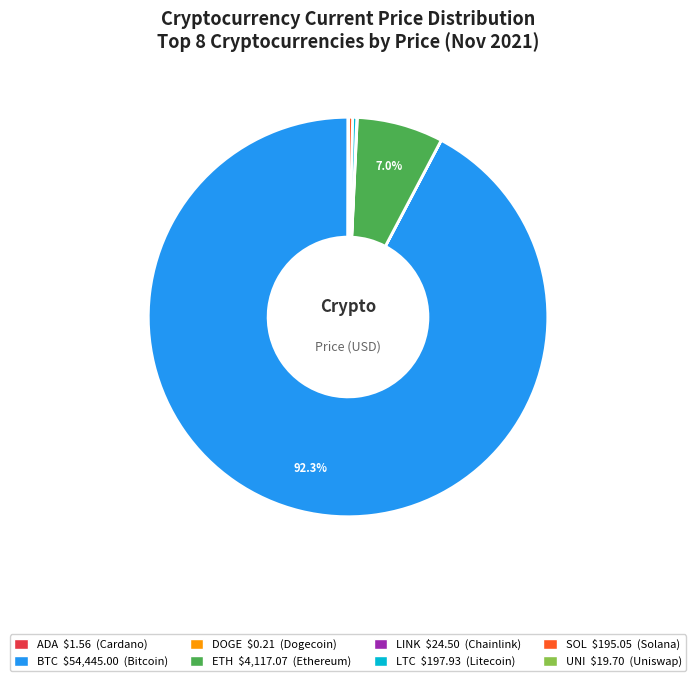

Which category has the biggest portion of the pie?

BTC $54,445.00 (Bitcoin)